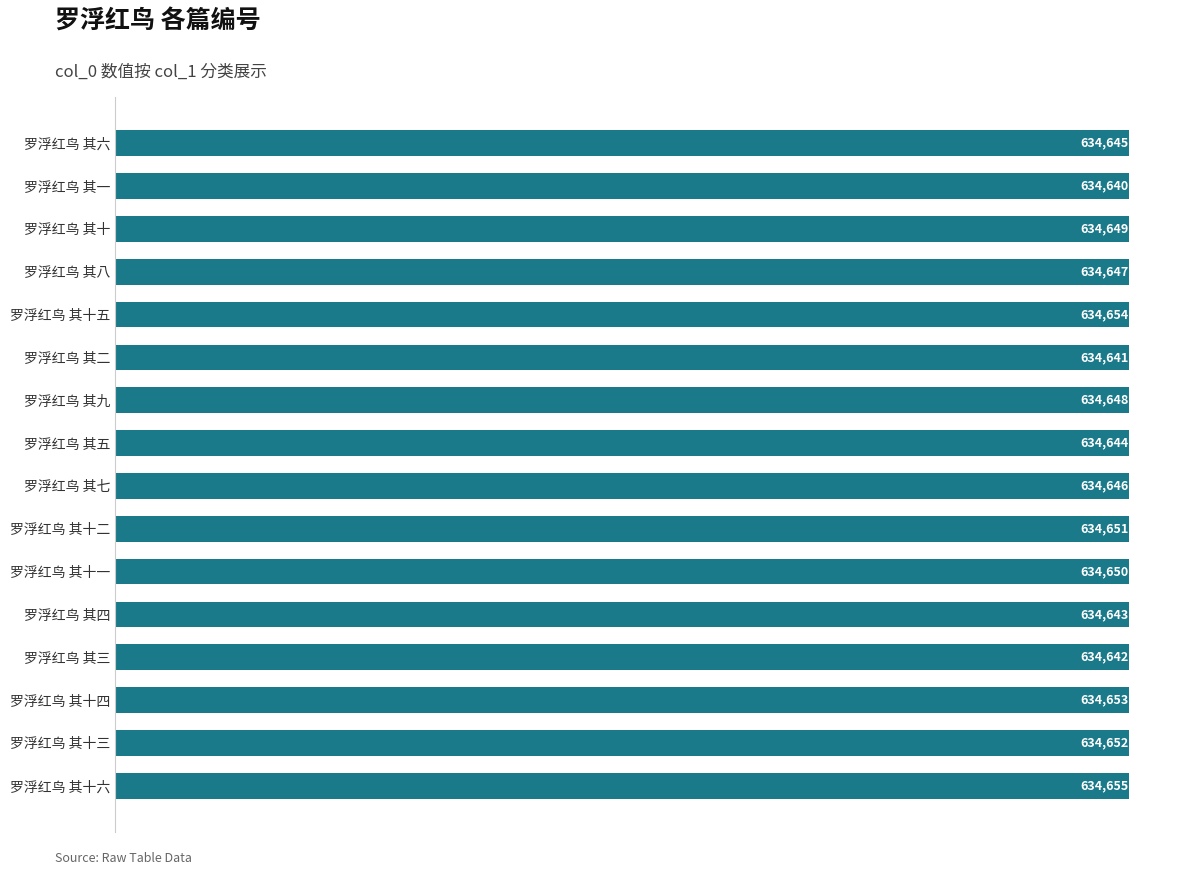

What is the sum of the values at 罗浮红鸟 其十二 and 罗浮红鸟 其四?

1269294